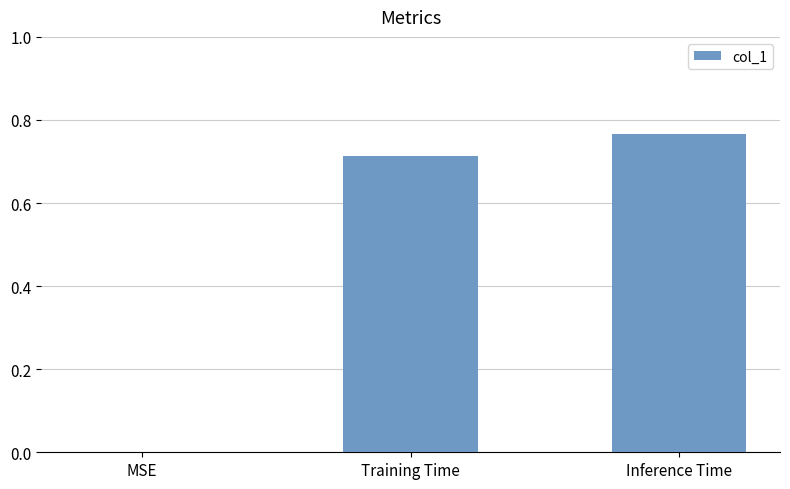

What is the change in value from MSE to Inference Time?

+0.8